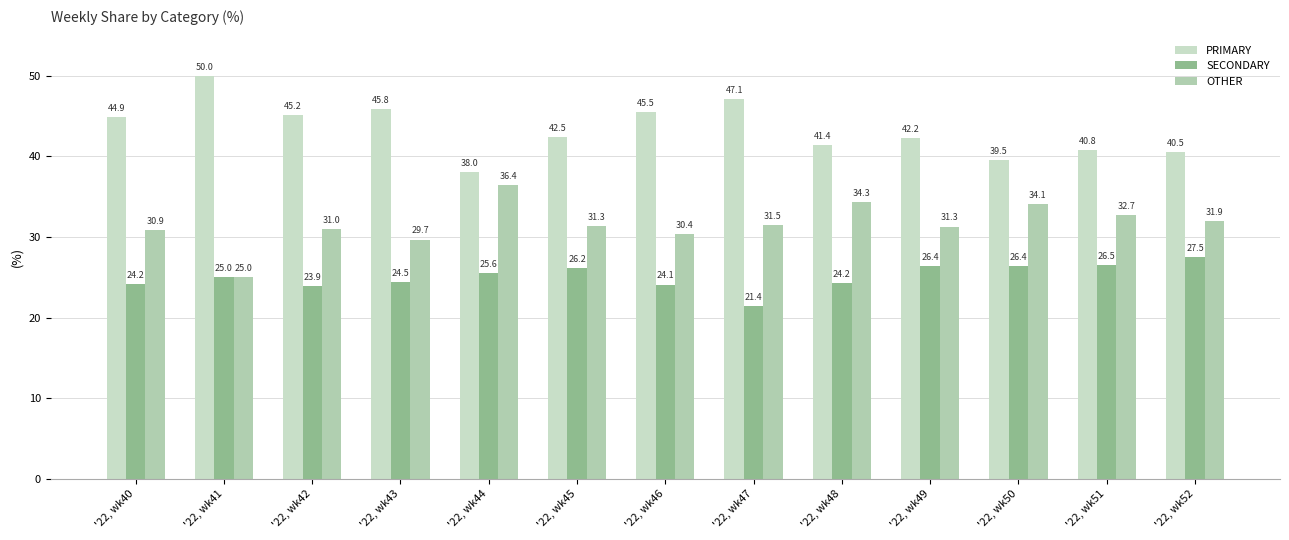

Between '22, wk42 and '22, wk52, which series saw the biggest shift?

PRIMARY